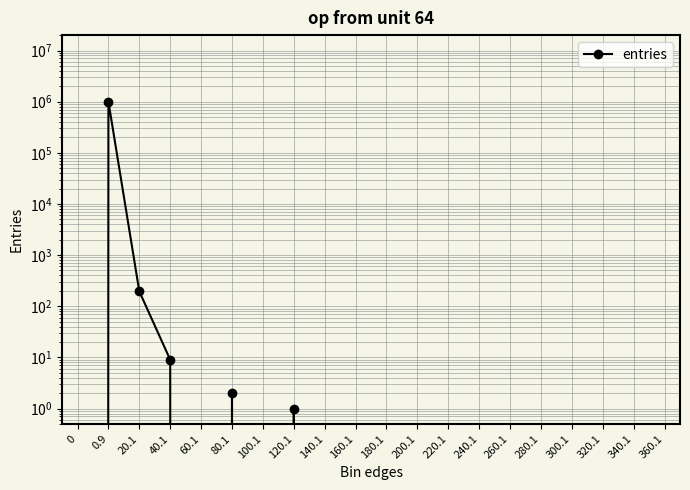

The chart shows a value of 574119 at 60.1. True or false?

False